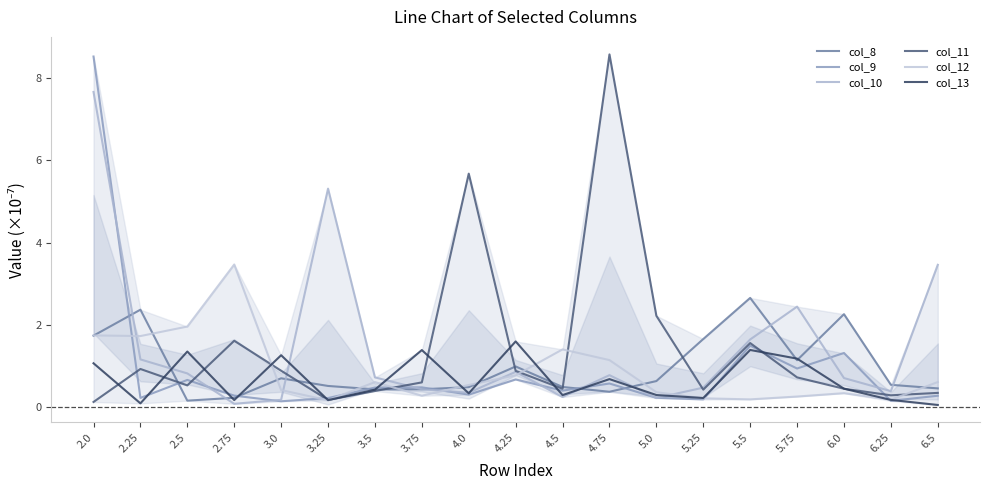

What is the difference between the col_13 values at 6.0 and 2.75?

0.3